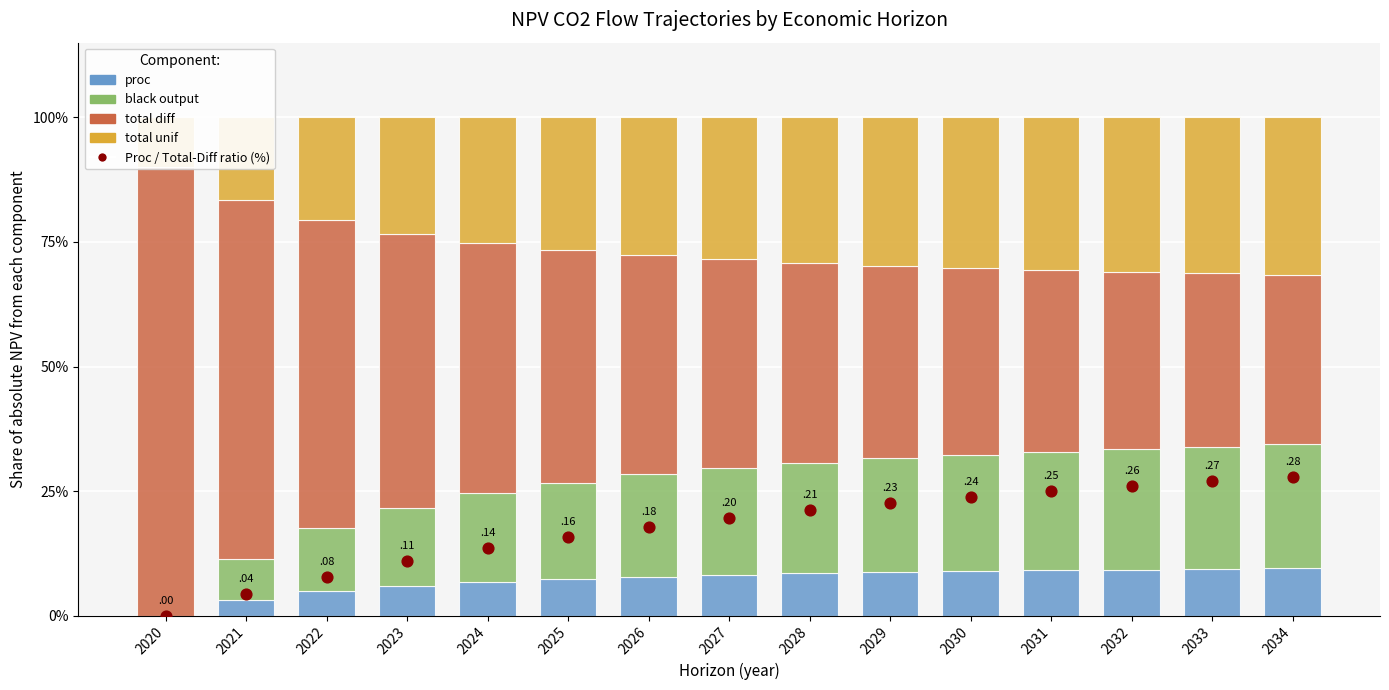

Which series contains the lowest Y value?

NPV_proc_co2_flows_traj